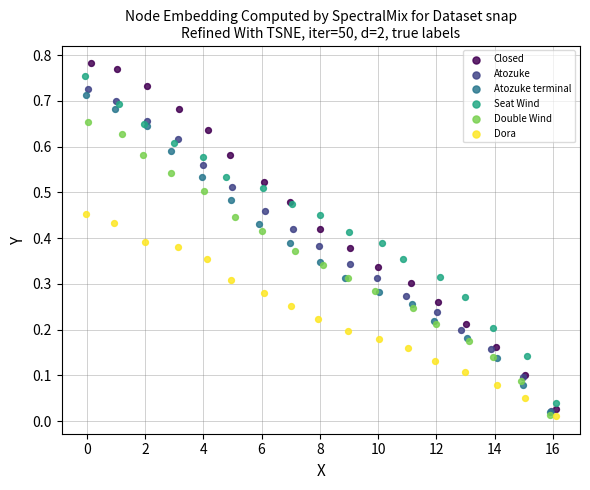

What are all the series names shown in the legend?

Closed, Atozuke, Atozuke terminal, Seat Wind, Double Wind, Dora